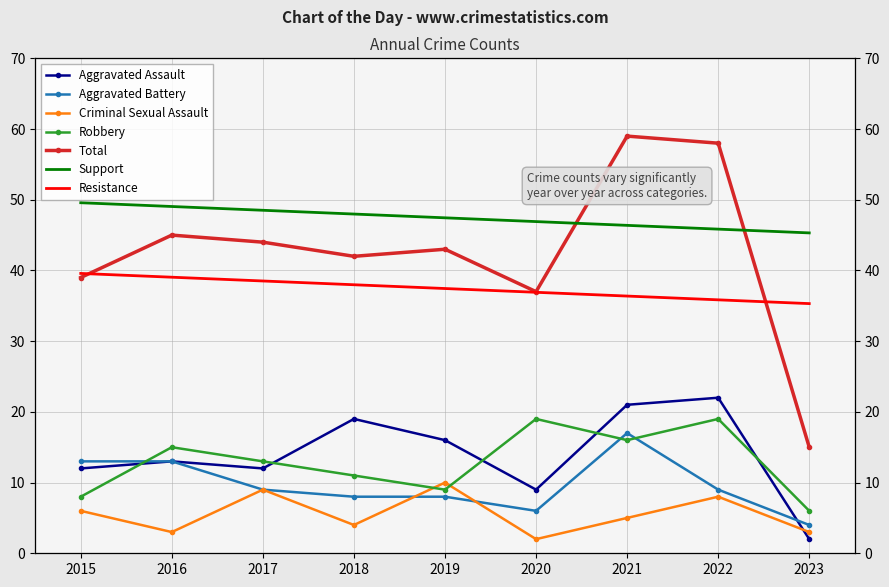

What is the average value of the Total series?

42